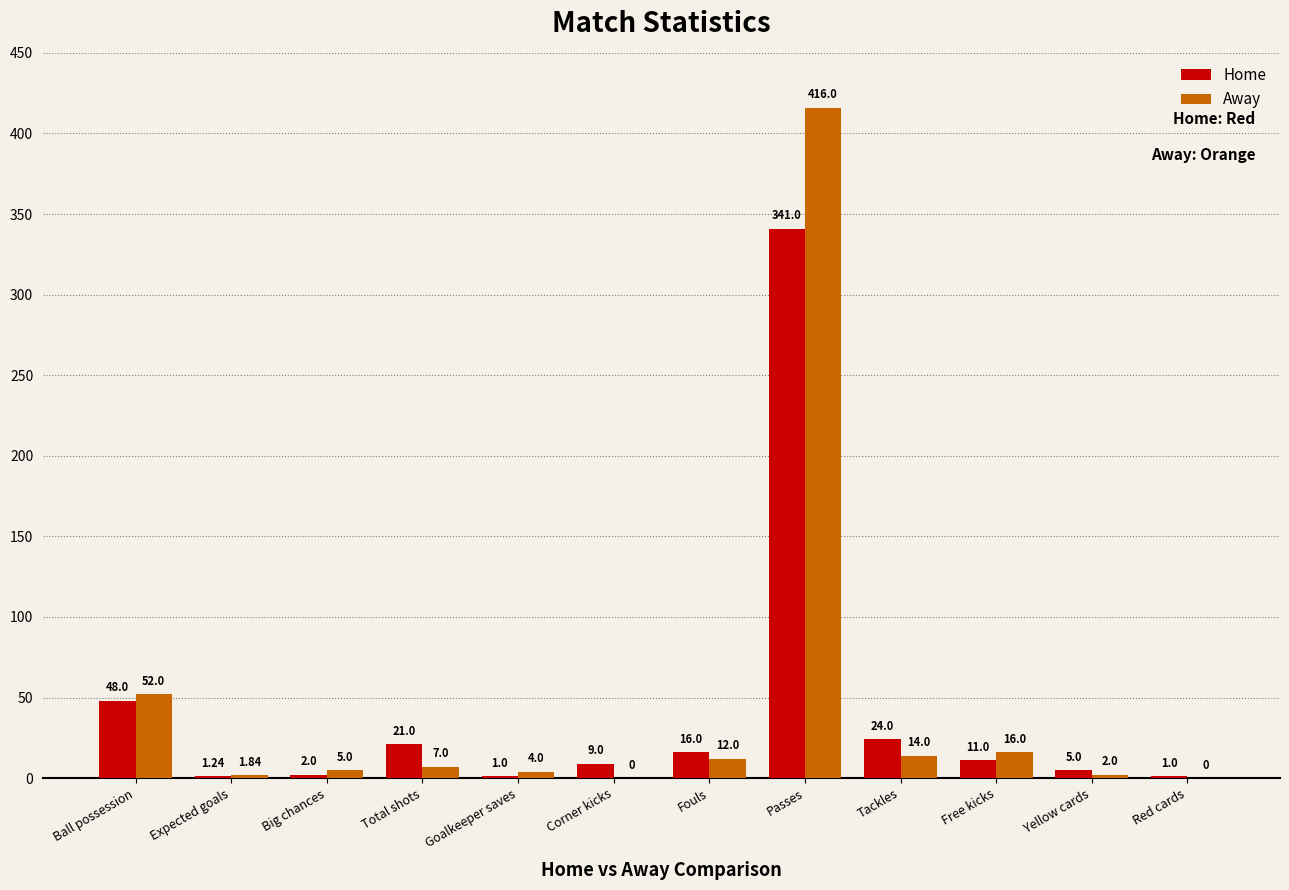

At which label does Away reach its peak?

Passes